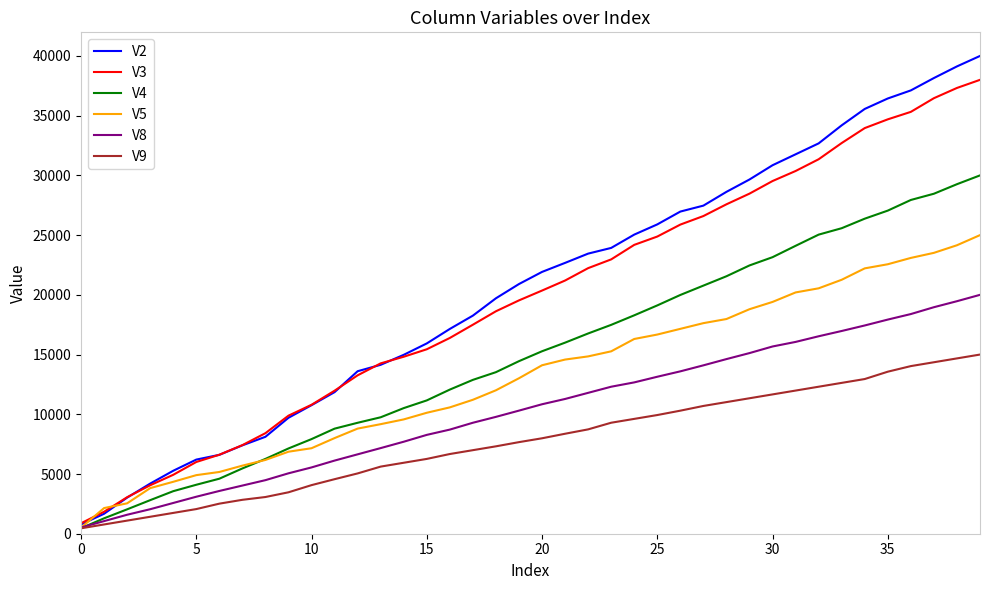

How many distinct data groups are displayed?

6